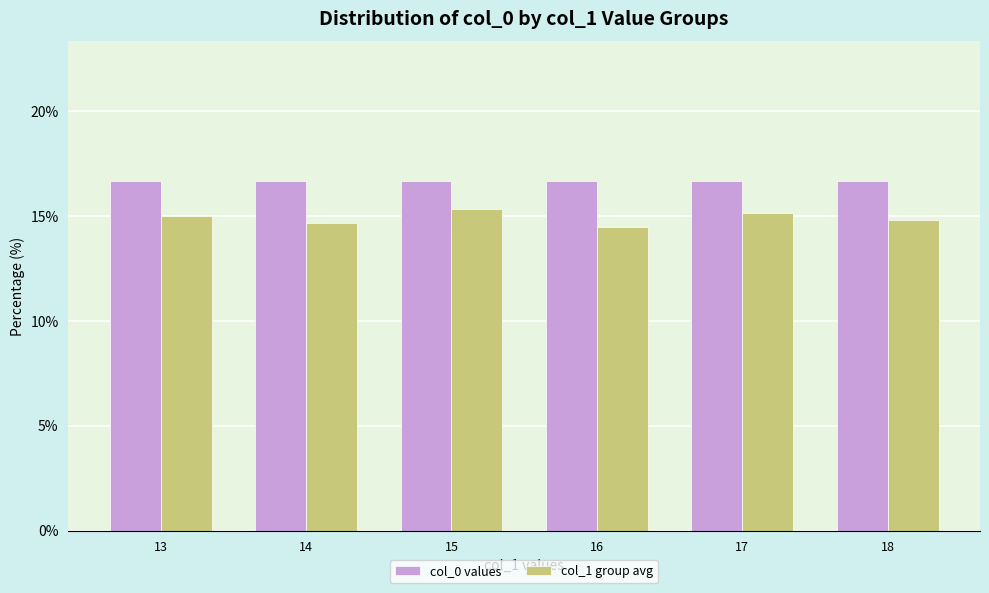

At how many categories does at least one series exceed 15?

6